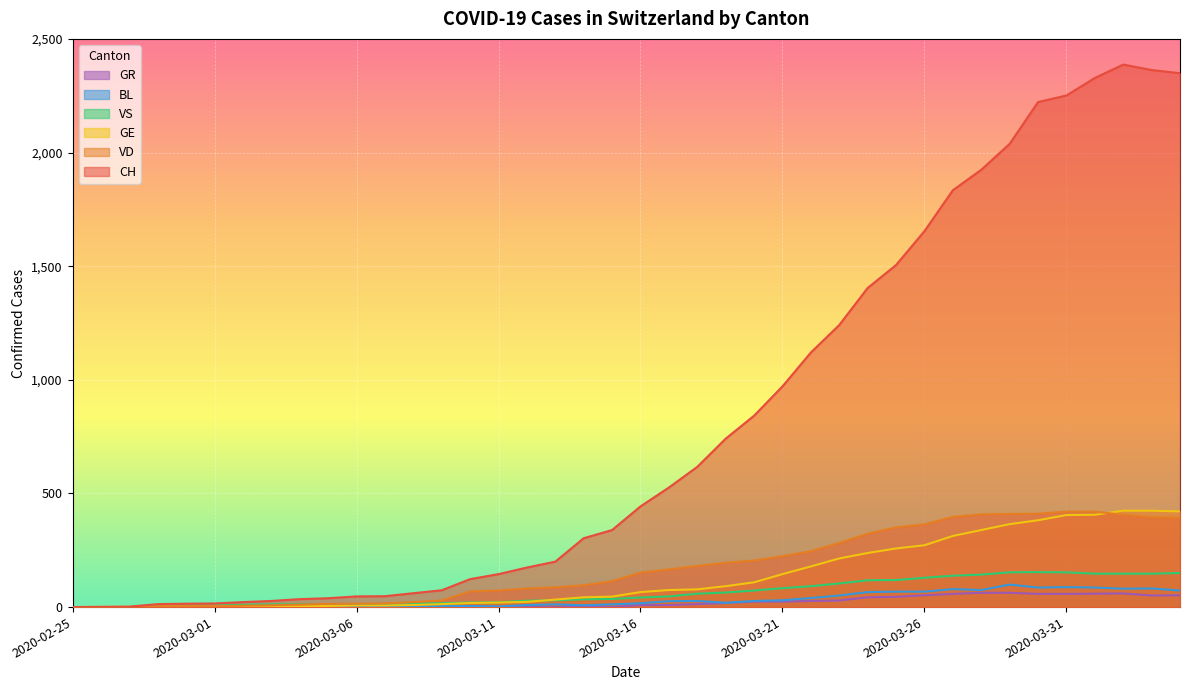

Reading right to left, extract all data points from this chart.

CH: 2349	2363	2387	2328	2251	2222	2038	1924	1834	1654	1505	1404	1241	1120	971	842	741	617	526	443	339	303	200	174	145	123	74	61	48	47	39	35	27	22	16	15	13	2	1	0
VD: 393	395	406	420	420	411	410	408	397	364	351	323	282	246	224	205	195	181	166	152	114	96	87	82	73	69	29	22	16	15	14	11	8	6	4	4	4	0	0	0
GE: 421	424	424	406	405	382	365	339	313	272	258	238	214	179	145	109	92	78	75	66	46	43	33	23	20	18	13	9	7	7	5	4	4	3	3	3	2	1	1	0
VS: 150	147	147	147	153	154	153	143	138	129	119	118	104	92	83	73	64	59	47	42	36	34	30	28	21	20	17	16	12	12	11	13	12	10	6	6	6	0	0	0
BL: 73	82	81	86	88	86	99	75	79	68	68	66	51	40	30	27	19	27	26	17	12	8	12	9	3	5	4	4	4	4	1	1	1	1	1	1	0	0	0	0
GR: 52	51	60	59	58	58	63	63	58	52	45	43	29	27	24	24	18	13	9	9	0	6	0	0	0	0	0	0	0	0	0	0	0	0	0	0	0	0	0	0